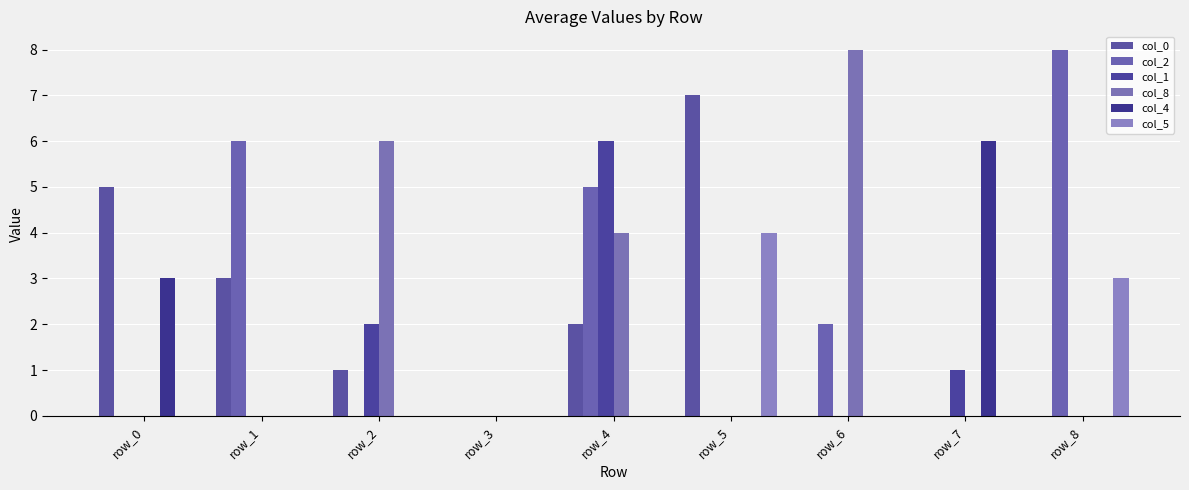

Which category has the highest value in the col_0 series?

row_5